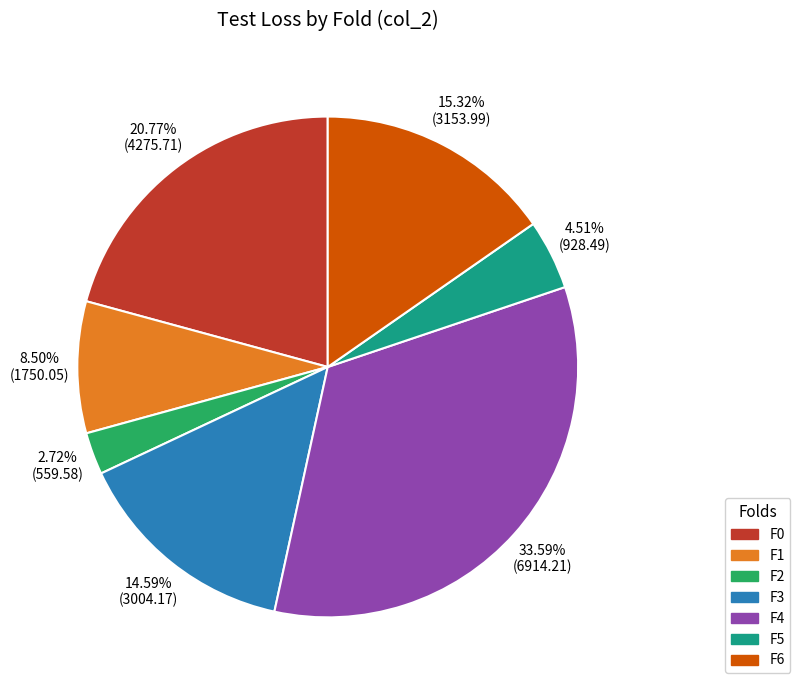

Is there any slice that represents more than half of the pie?

No